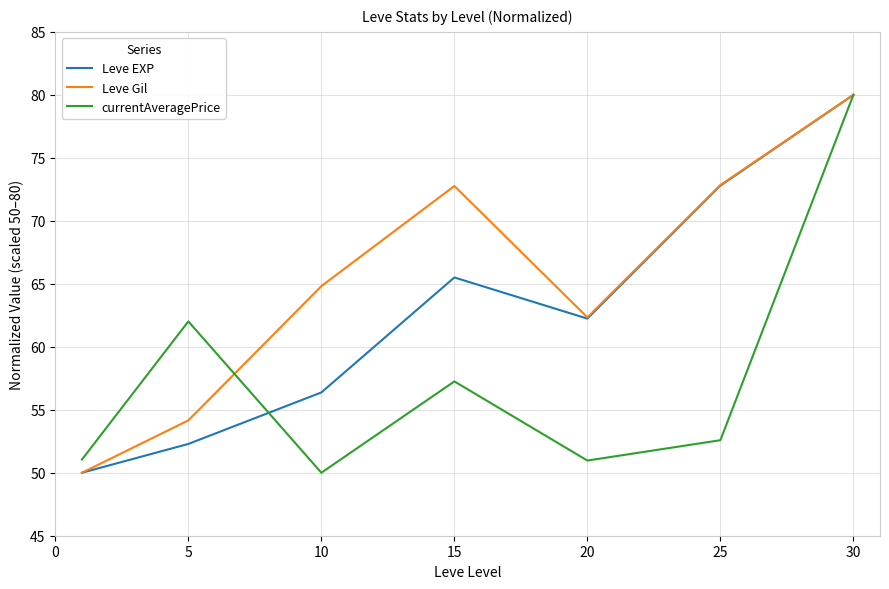

What are all the series names shown in the legend?

Leve EXP, Leve Gil, currentAveragePrice